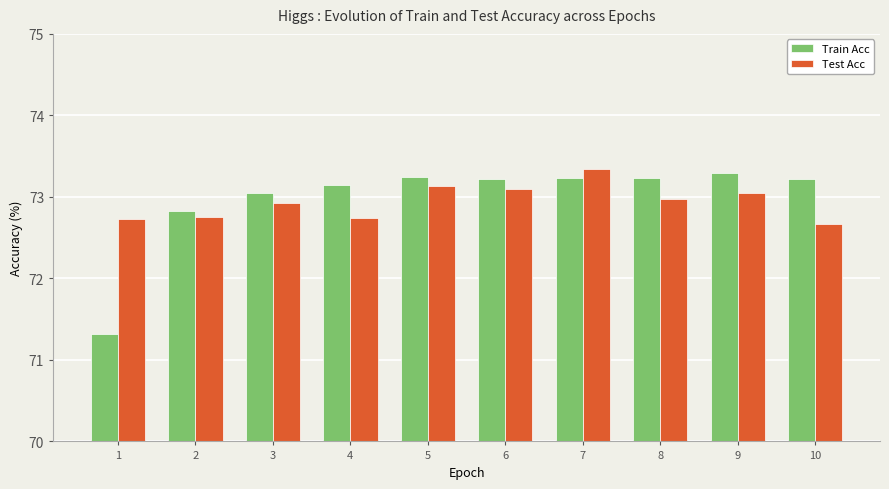

Are the bars grouped side by side (vs. stacked)?

Yes